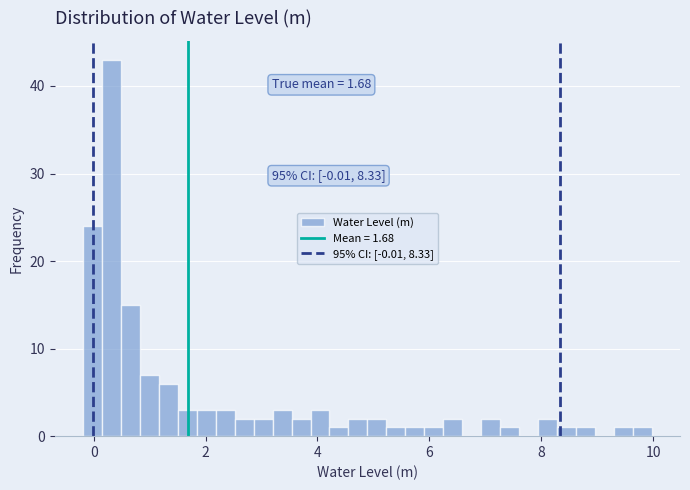

Read against the x-axis, roughly where is the centre of the tallest bar?

0.4